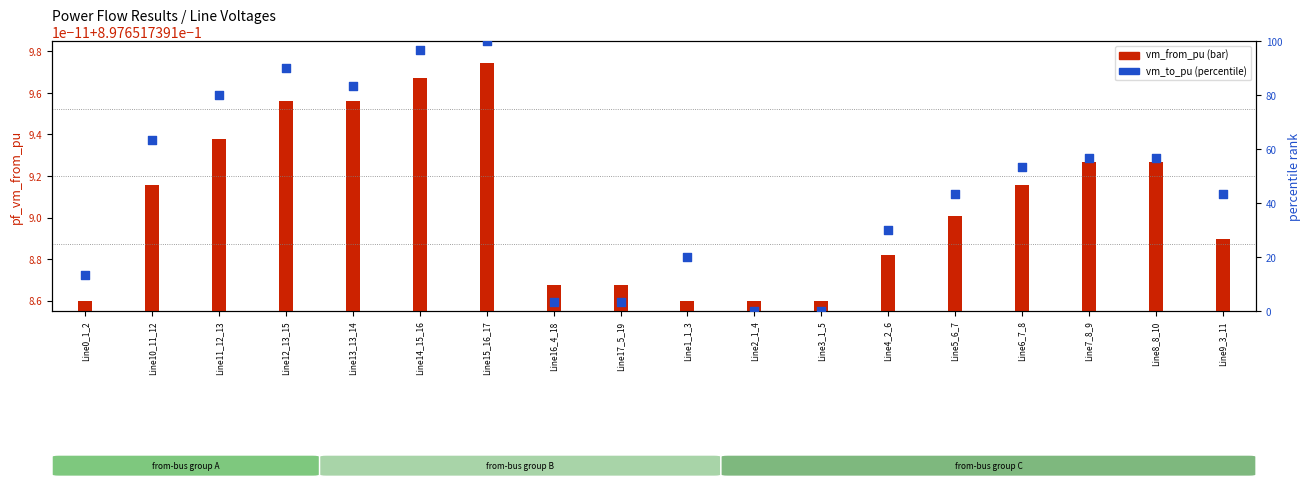

At how many categories does at least one series exceed 15?

13